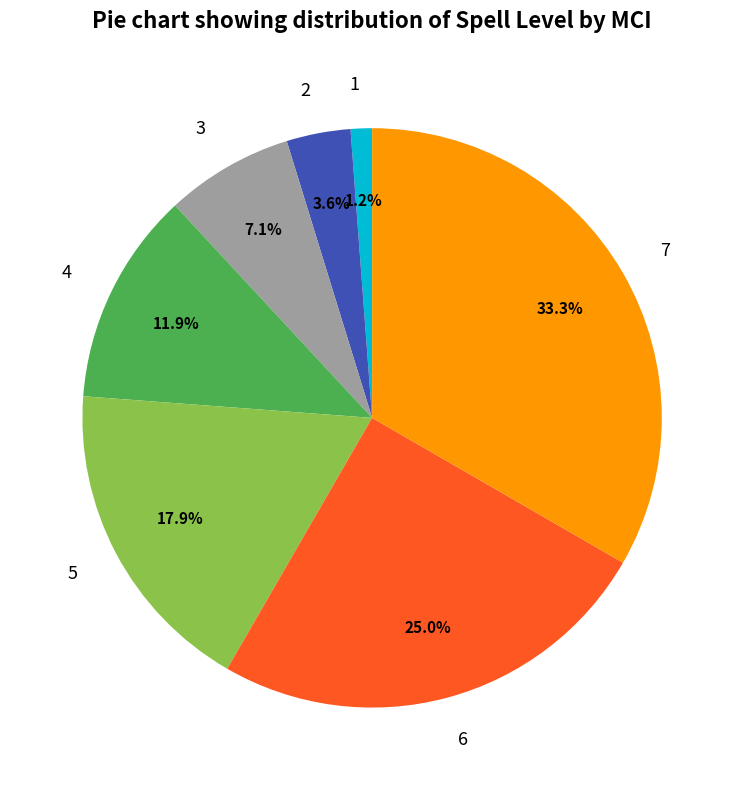

Rank the categories by value from highest to lowest.

7, 6, 5, 4, 3, 2, 1